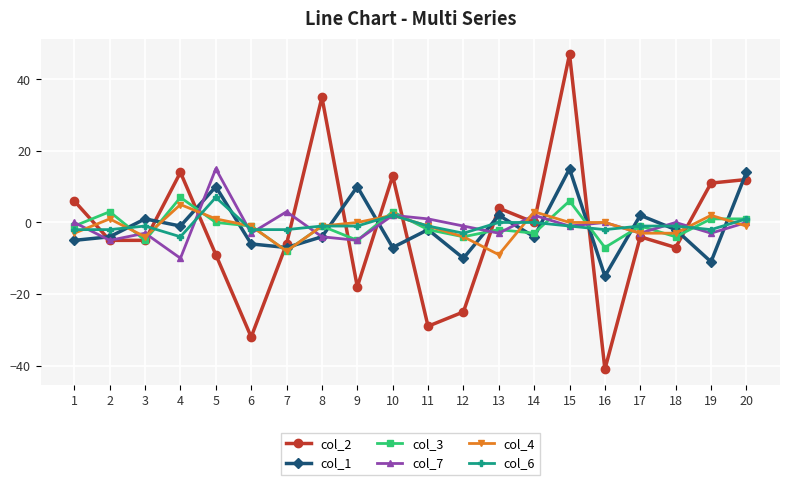

Count the number of data series in this chart.

6